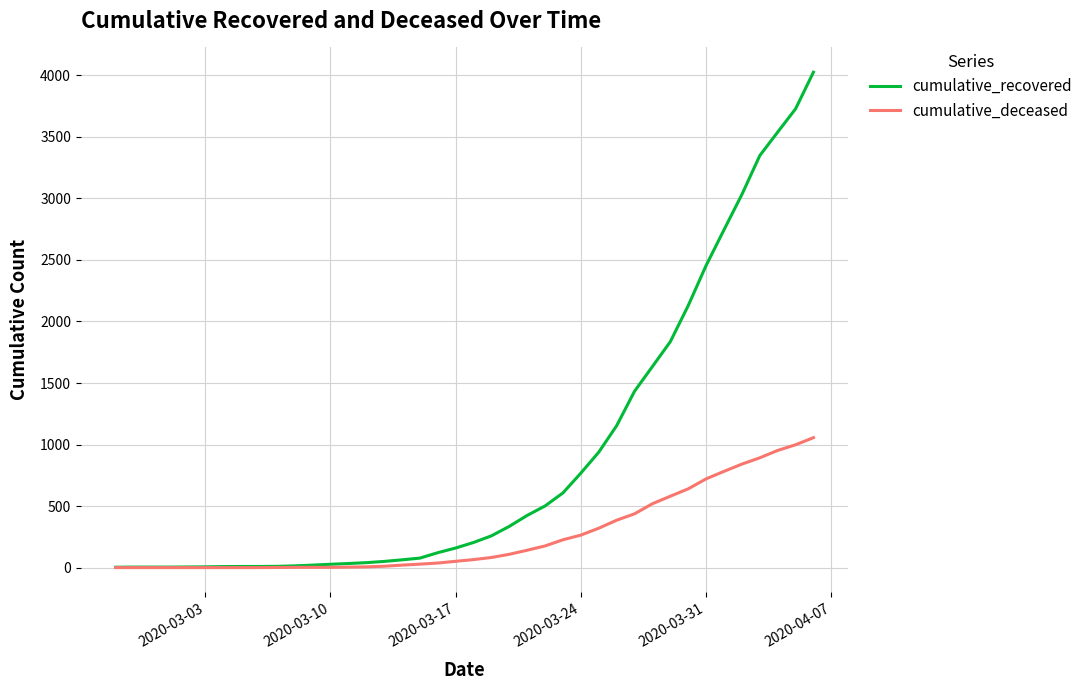

Which series has the largest total across all categories?

cumulative_recovered